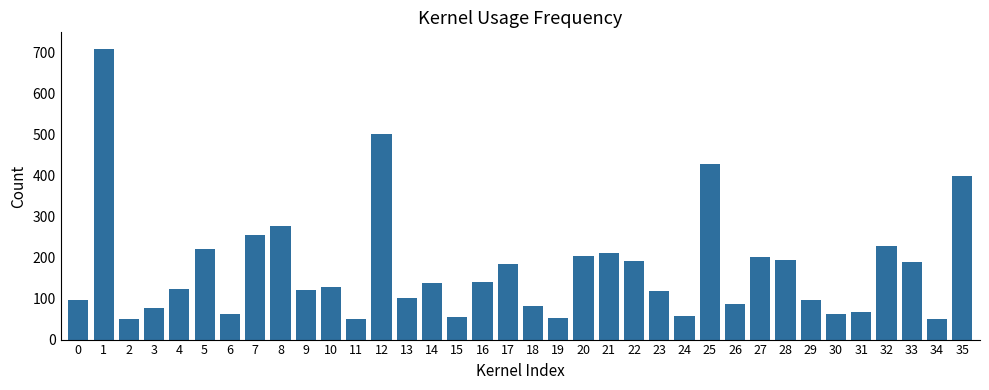

What is the value of the 36th bar from the left?

399.4